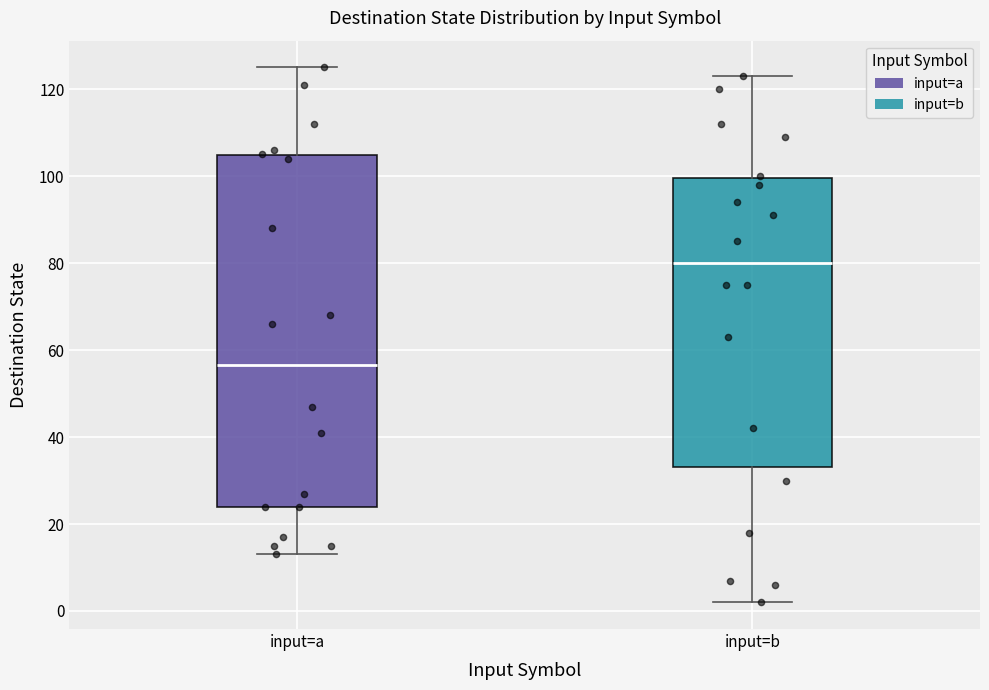

Which box's median line is the lowest?

input=a